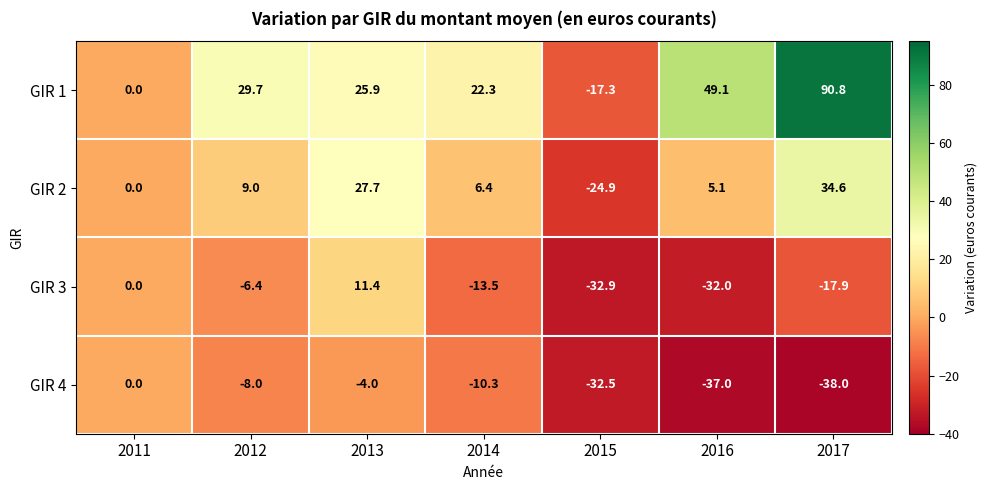

What is the sum of all GIR 3 values?

-91.3